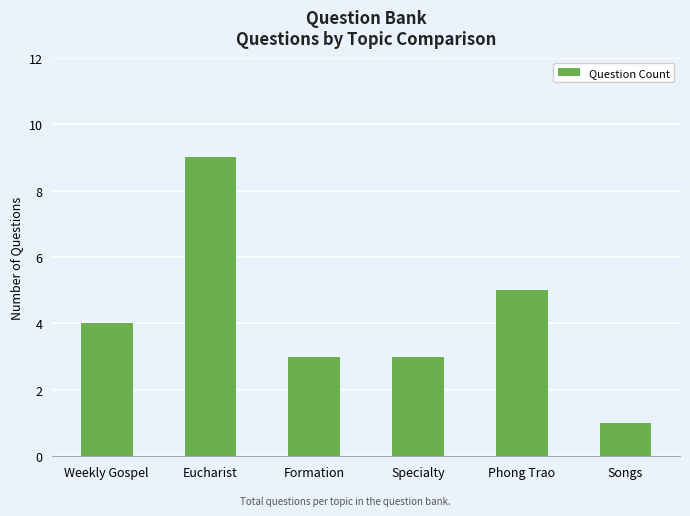

Reading left to right, extract all data points from this chart.

4	9	3	3	5	1